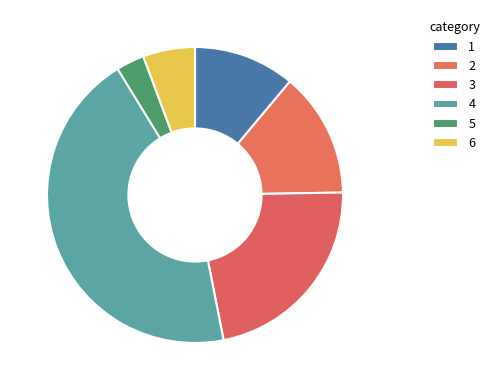

What is the smallest slice in the pie chart?

5